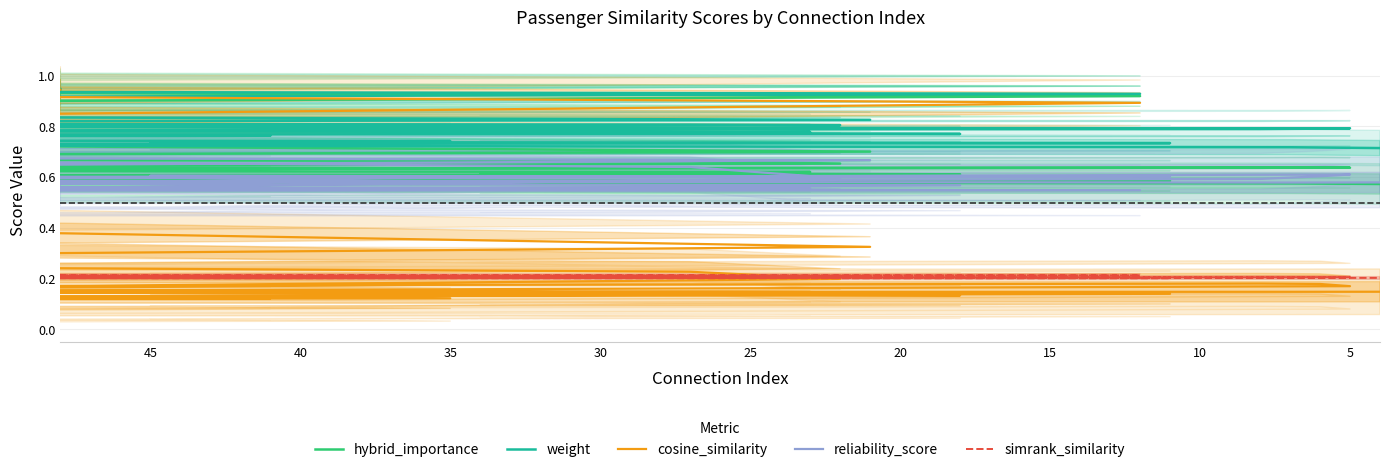

Is it true that weight equals 0.9 at 35?

True